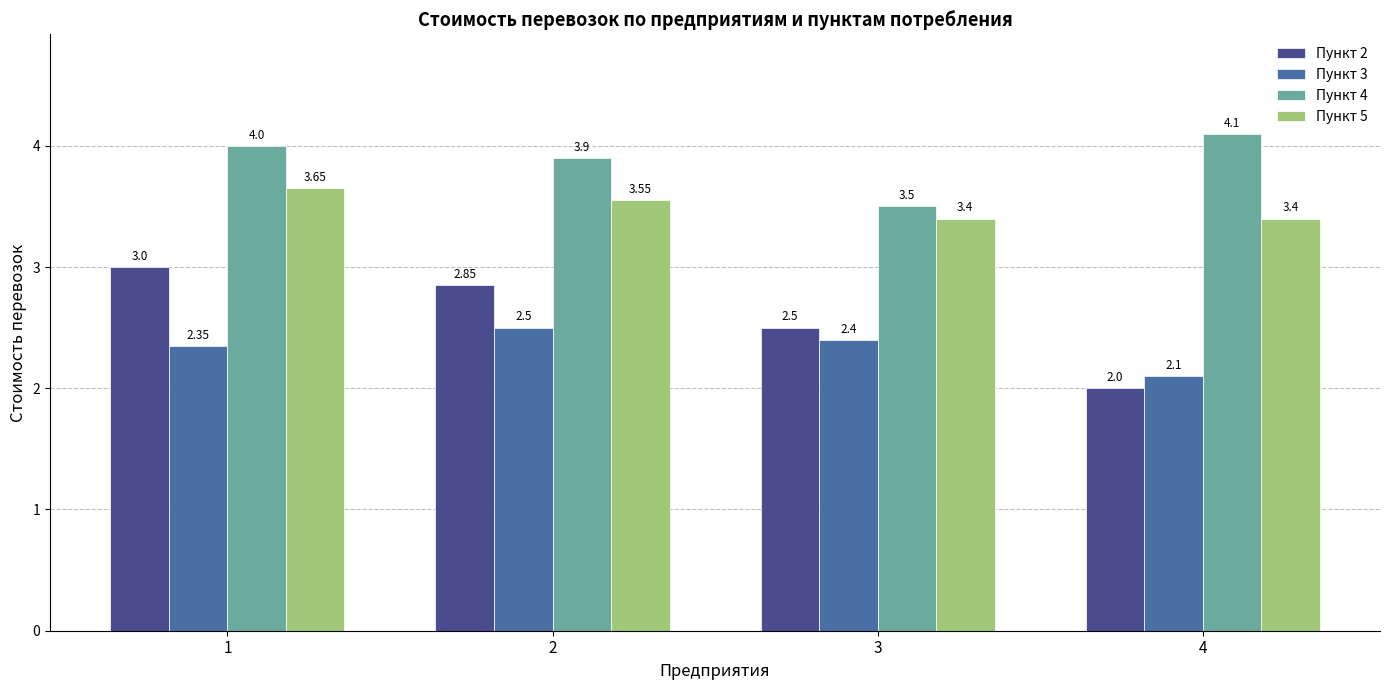

How many Пункт 3 values are between 2 and 3?

4